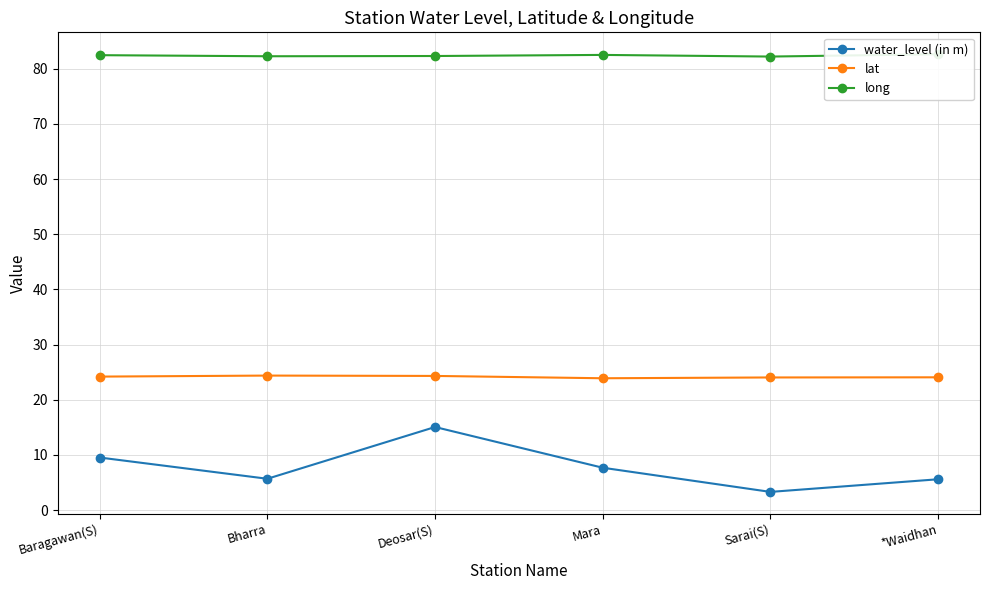

True or false: lat and water_level (in m) intersect in this chart.

False